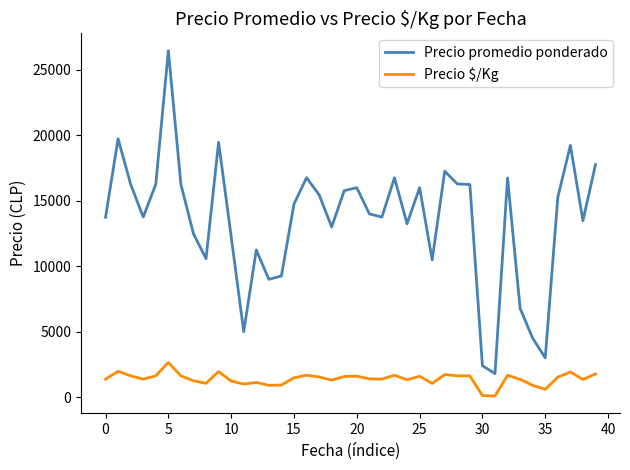

Which series has the largest total across all categories?

Precio promedio ponderado